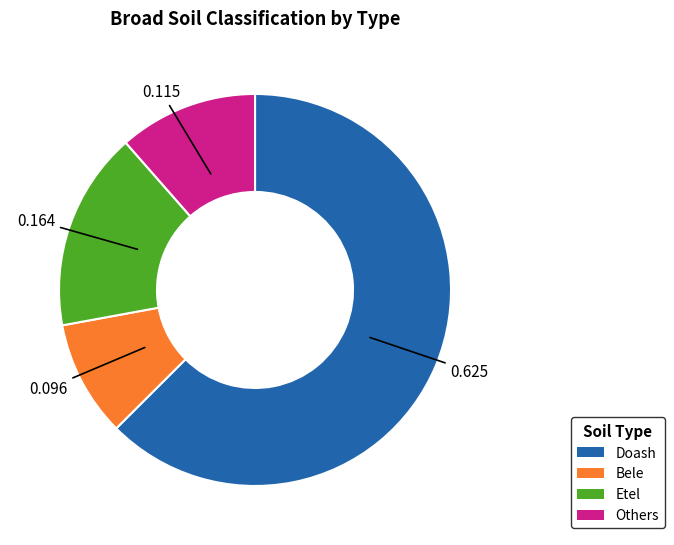

Is there a majority slice in this chart?

Yes